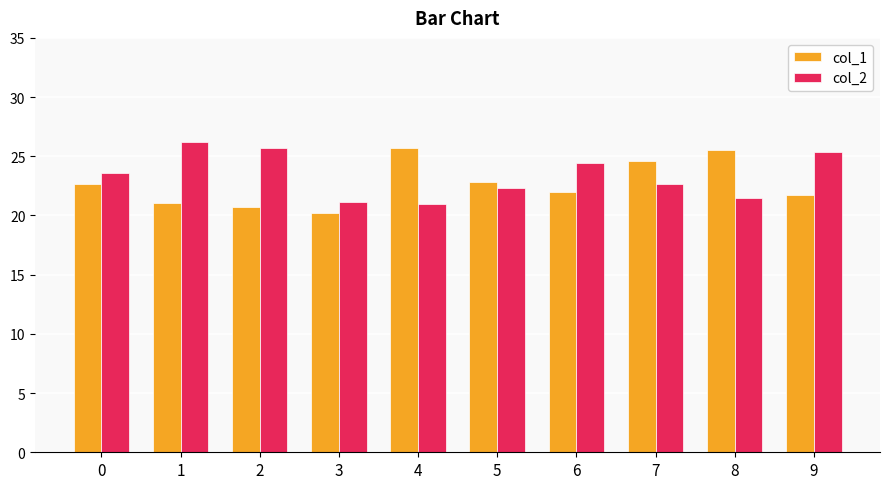

Reading right to left, what are all the values shown in this chart?

col_1: 21.7	25.5	24.6	22.0	22.8	25.7	20.2	20.7	21.0	22.6
col_2: 25.4	21.5	22.7	24.5	22.3	20.9	21.1	25.7	26.2	23.6